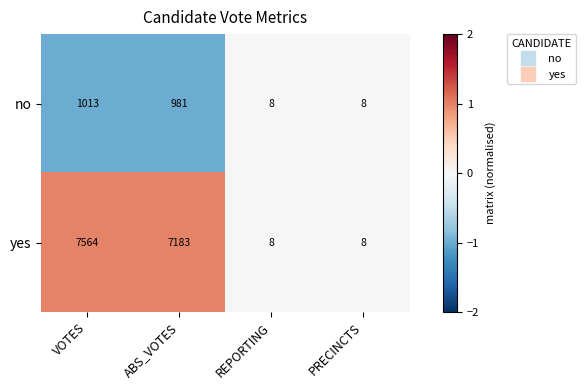

List the series in order of their overall mean, highest first.

yes, no